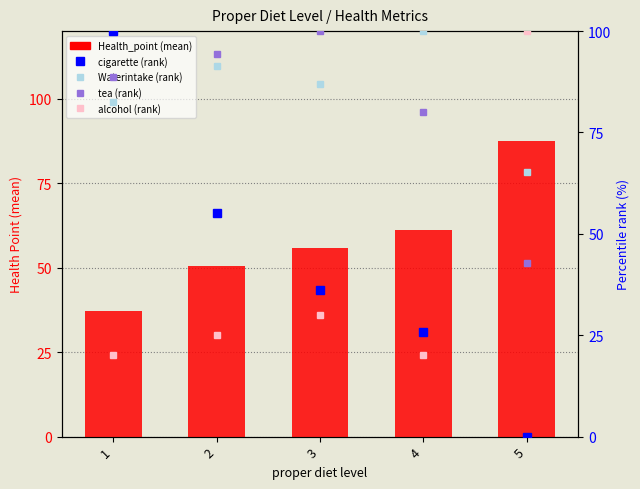

At which category is the sum across all series the highest?

1